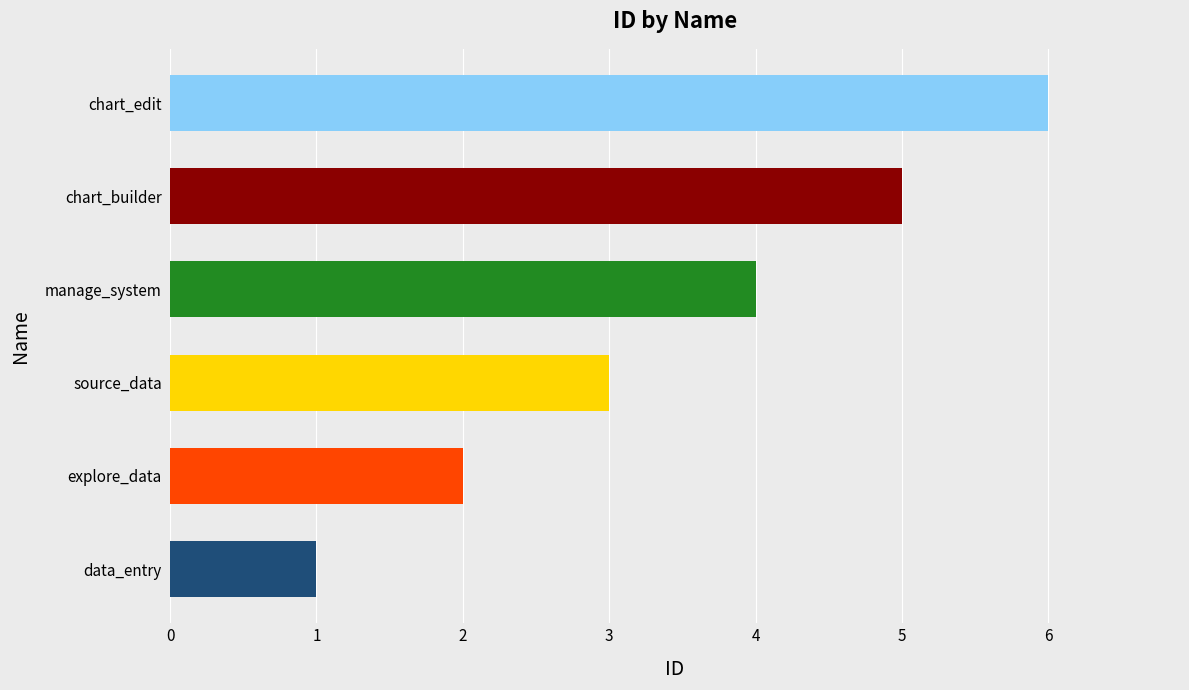

What is the greatest value displayed?

6